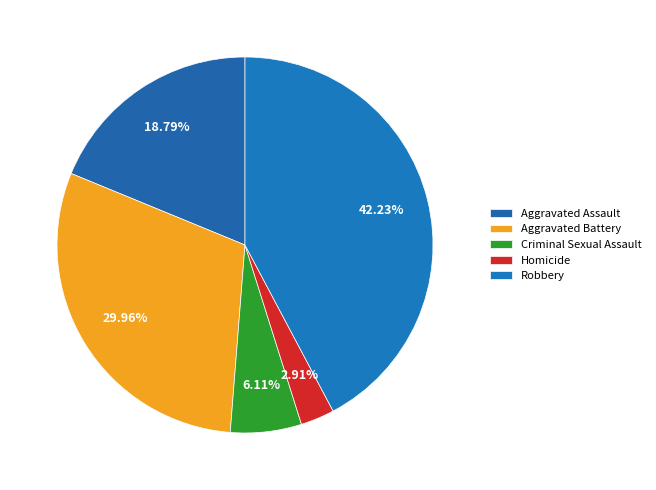

How many slices are in this pie chart?

5